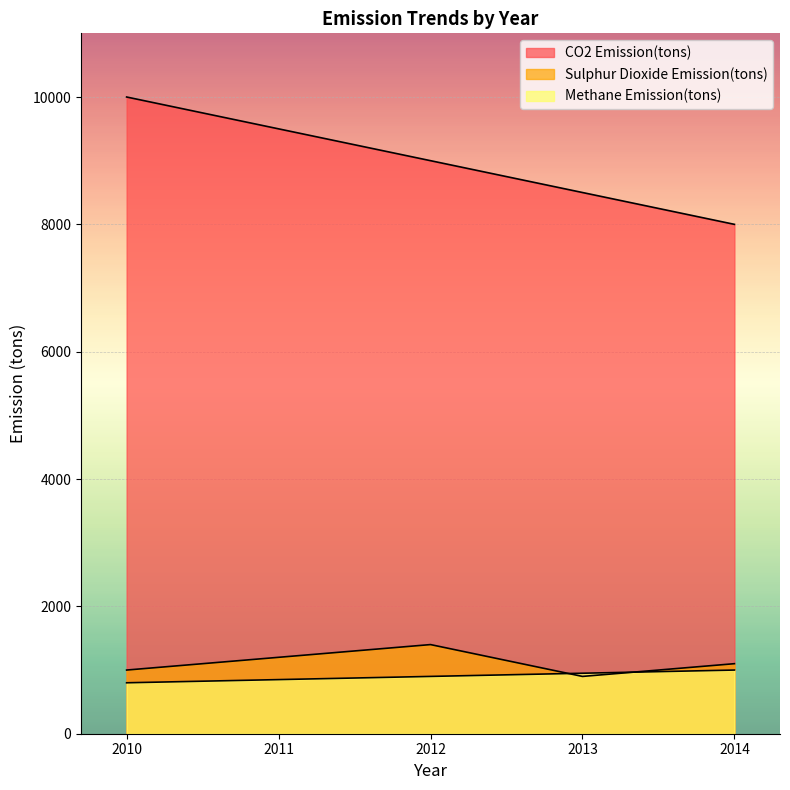

Is the value of CO2 Emission(tons) at 2014 greater than the value of Sulphur Dioxide Emission(tons) at 2011?

Yes